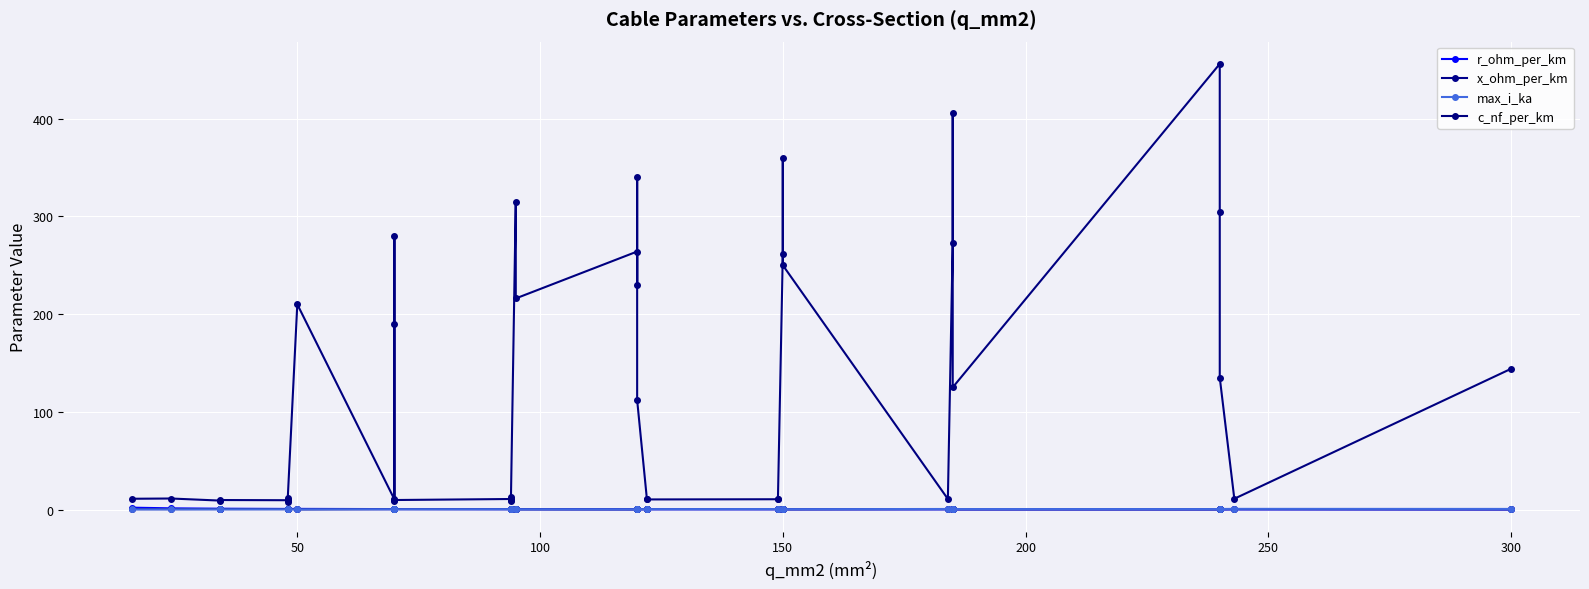

Where is the first local minimum for max_i_ka?

50